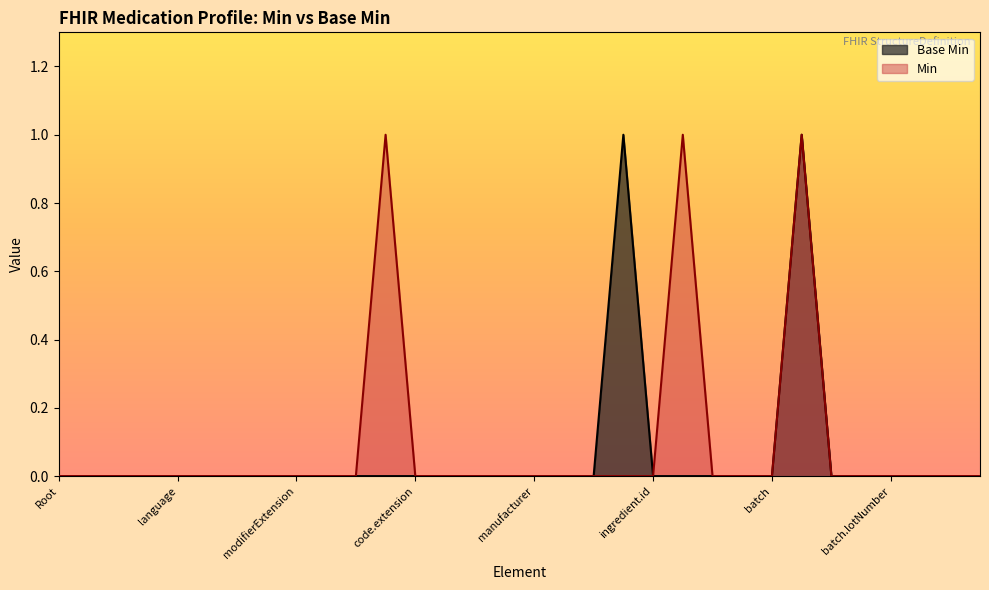

What is the sum of all values?

2